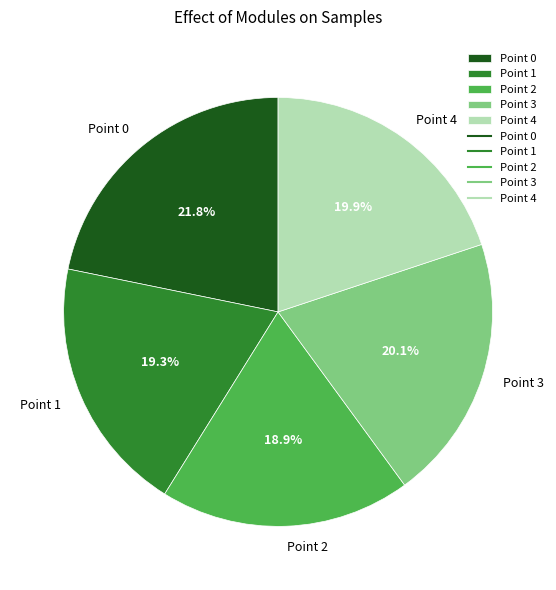

Combined, what portion of the pie is Point 2 and Point 0?

40.7%